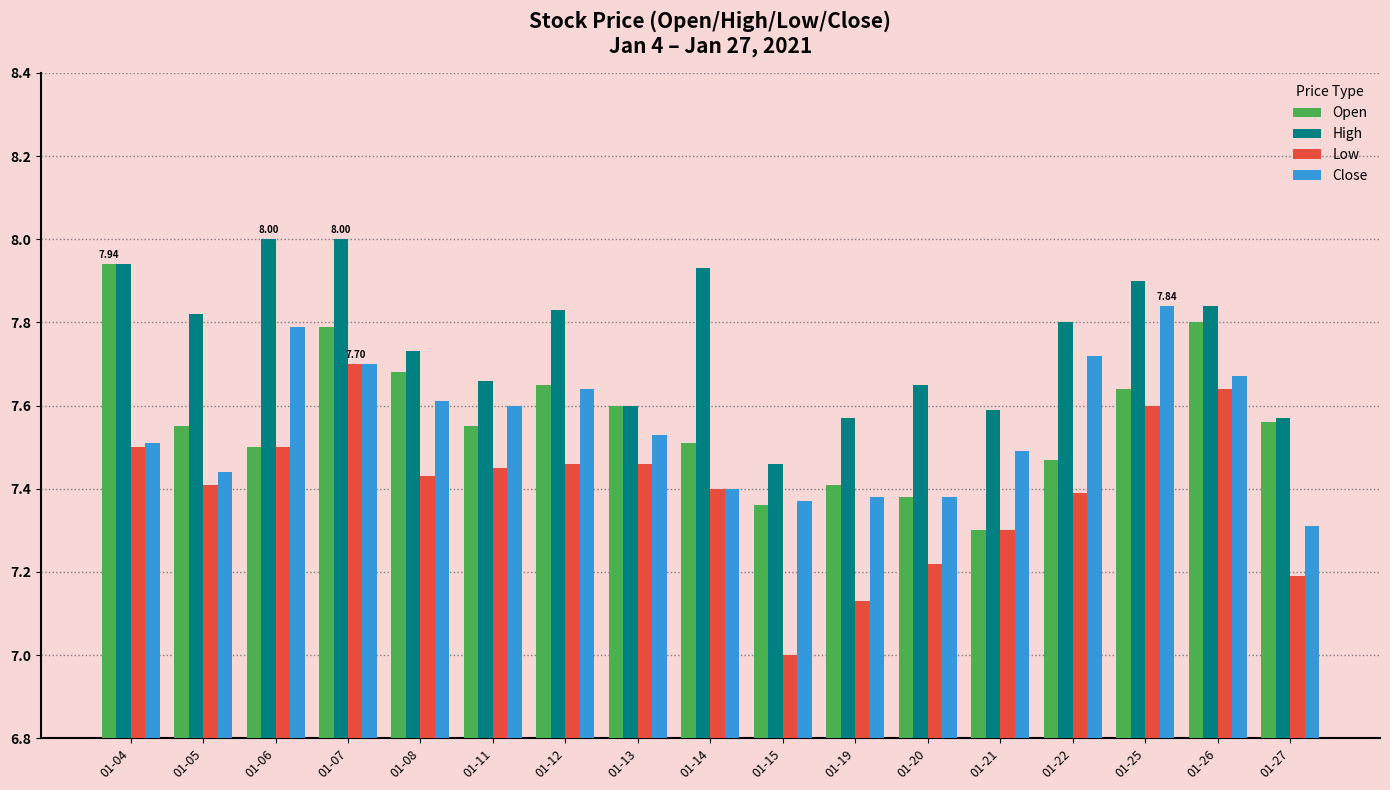

Rank the series by their maximum value, from highest to lowest.

High, Open, Close, Low